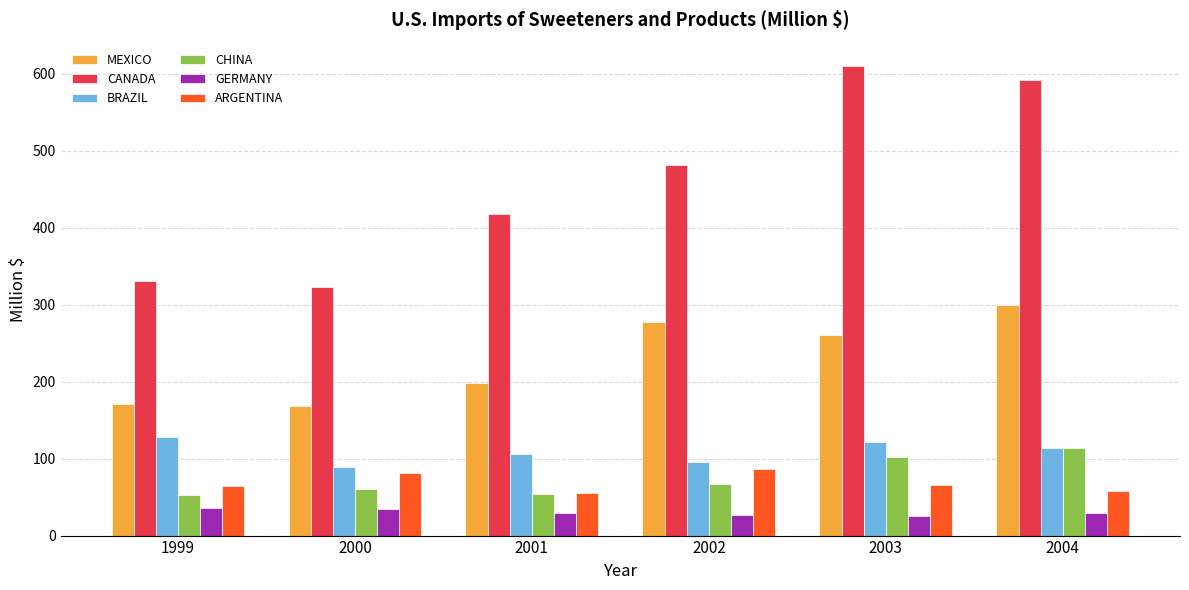

Which series has the largest range (max minus min)?

CANADA